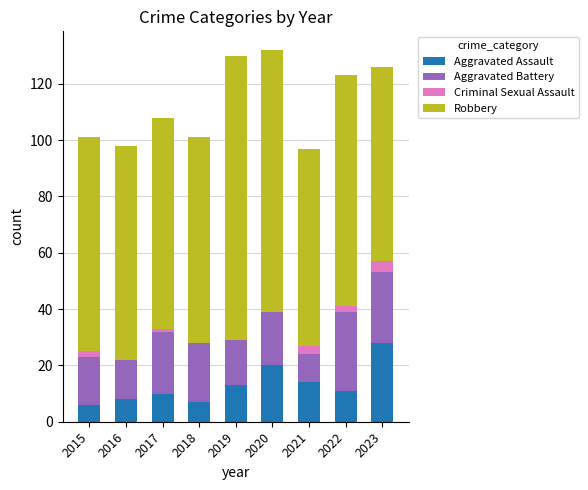

Which category has the highest value in the Aggravated Assault series?

2023